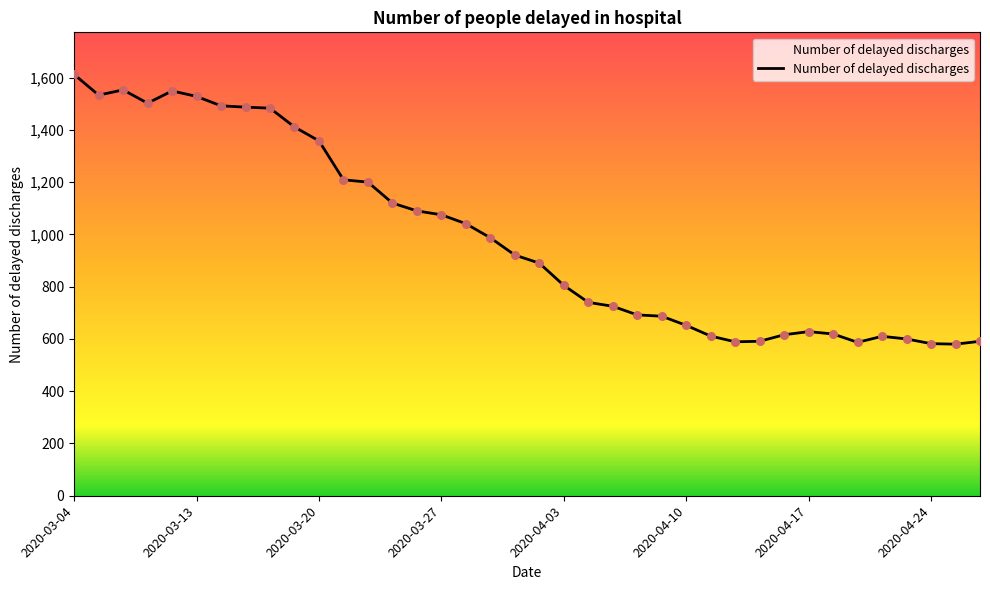

What is the difference between the maximum and minimum values?

1032